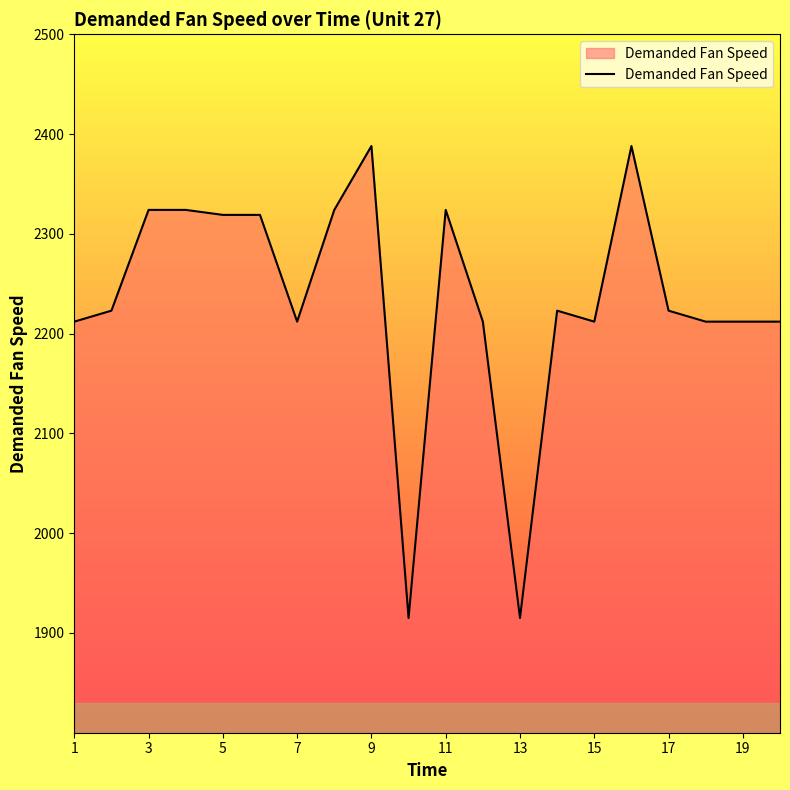

What is the difference between the maximum and minimum values?

473